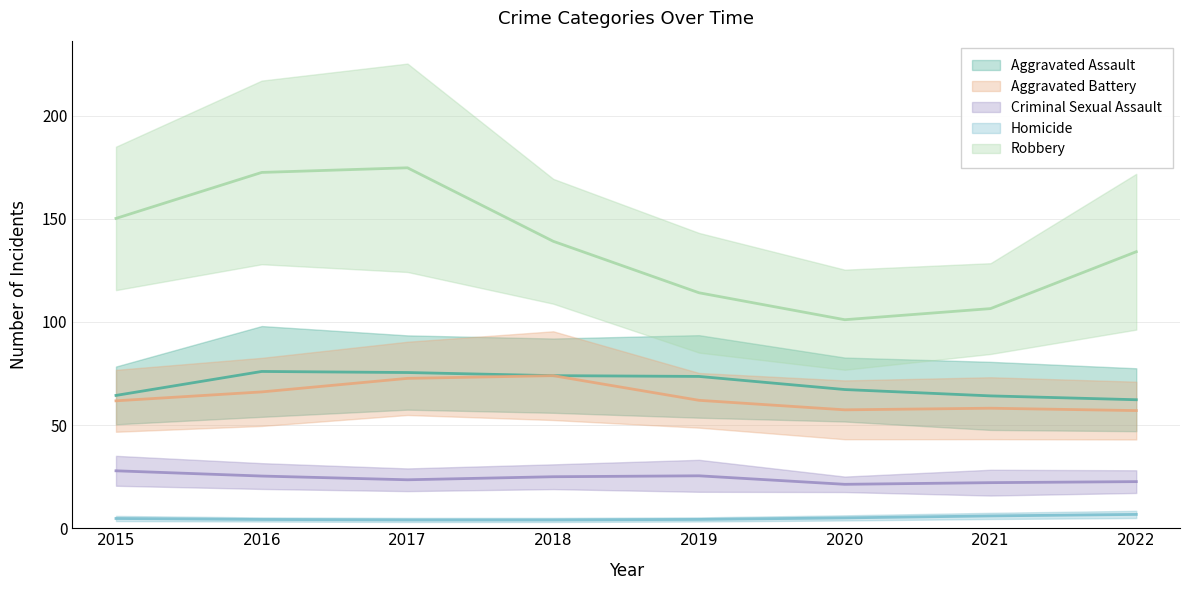

True or false: Criminal Sexual Assault has a value of 49 at 2015.

False